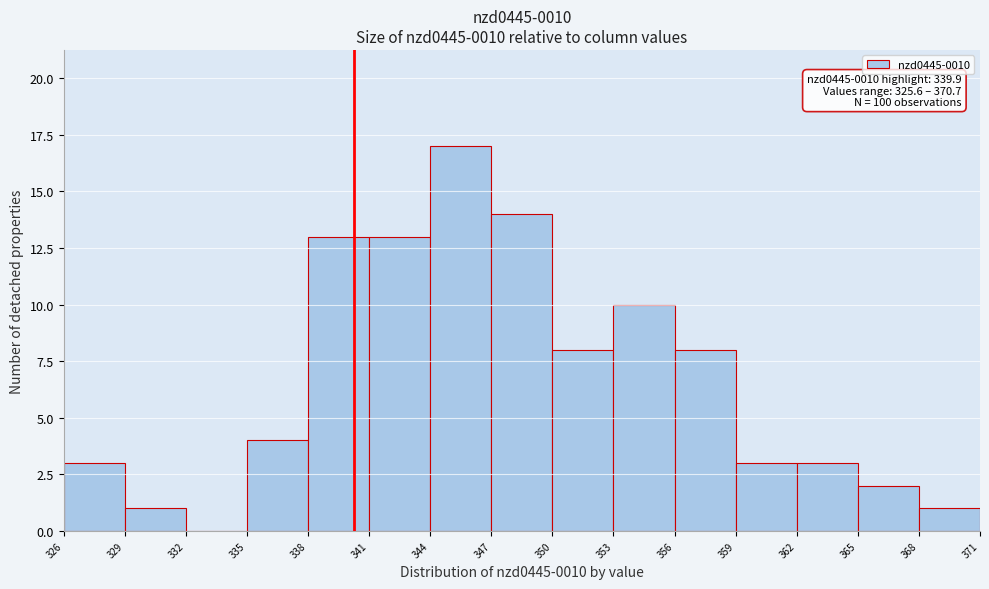

Which range on the x-axis has the tallest bar?

344 to 347